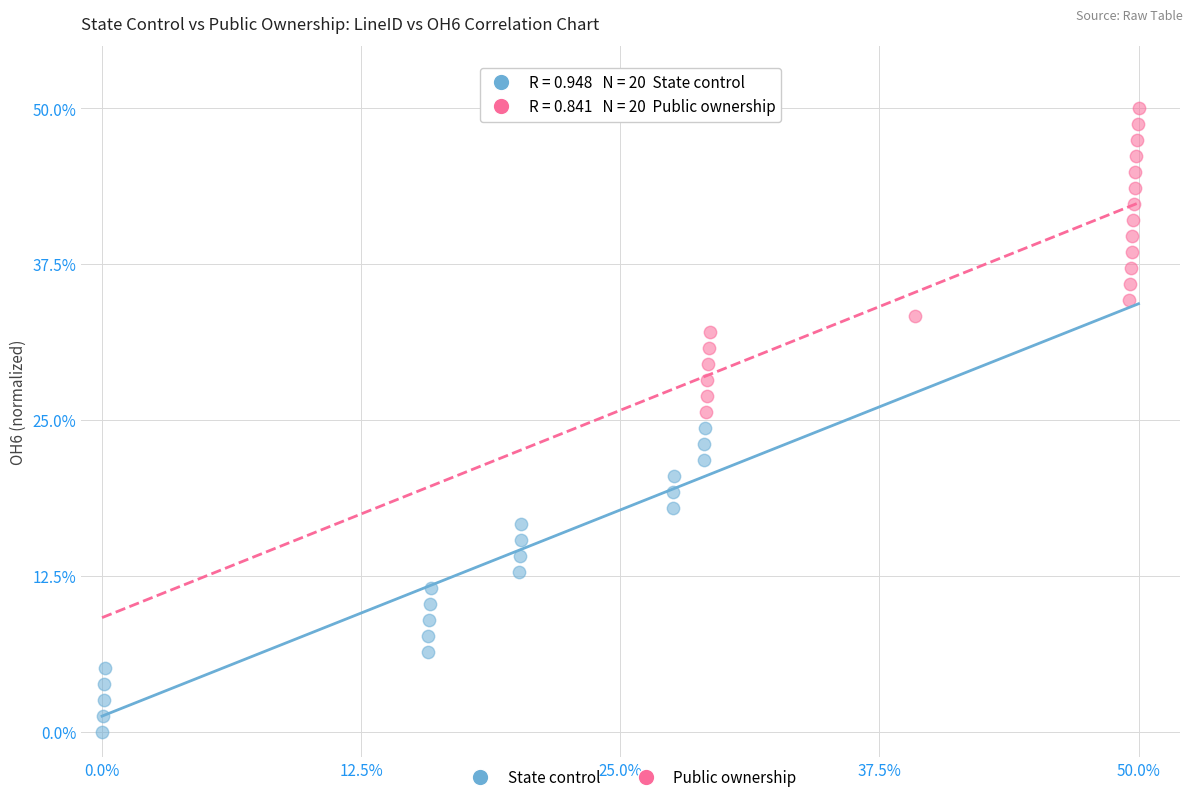

Which series contains the lowest Y value?

State control